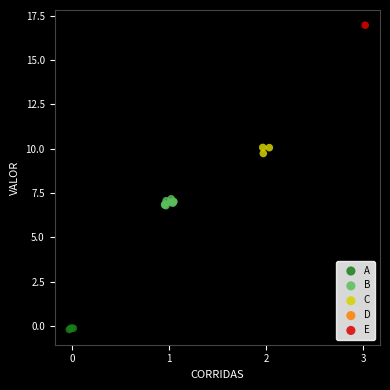

Which series contains the lowest Y value?

A